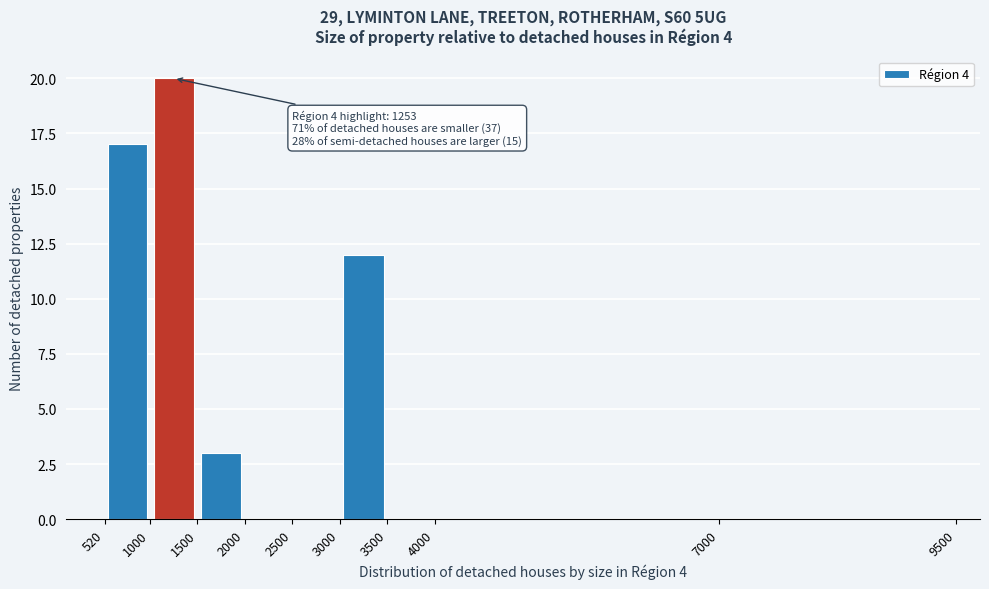

Which range on the x-axis has the tallest bar?

1000 to 1500